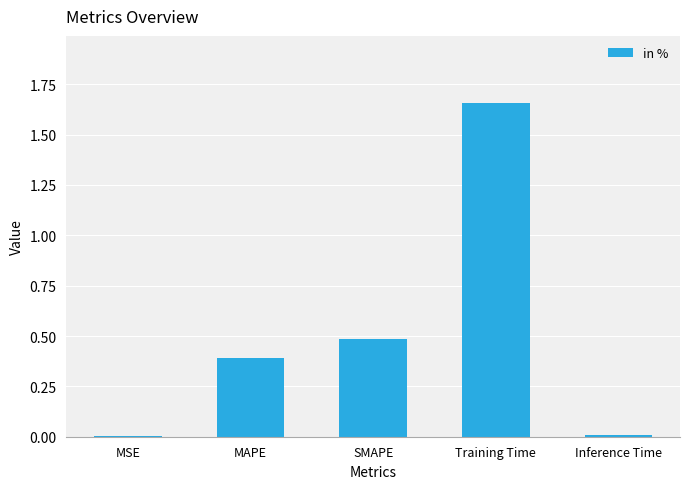

The chart shows a value of 0.6 at Training Time. True or false?

False